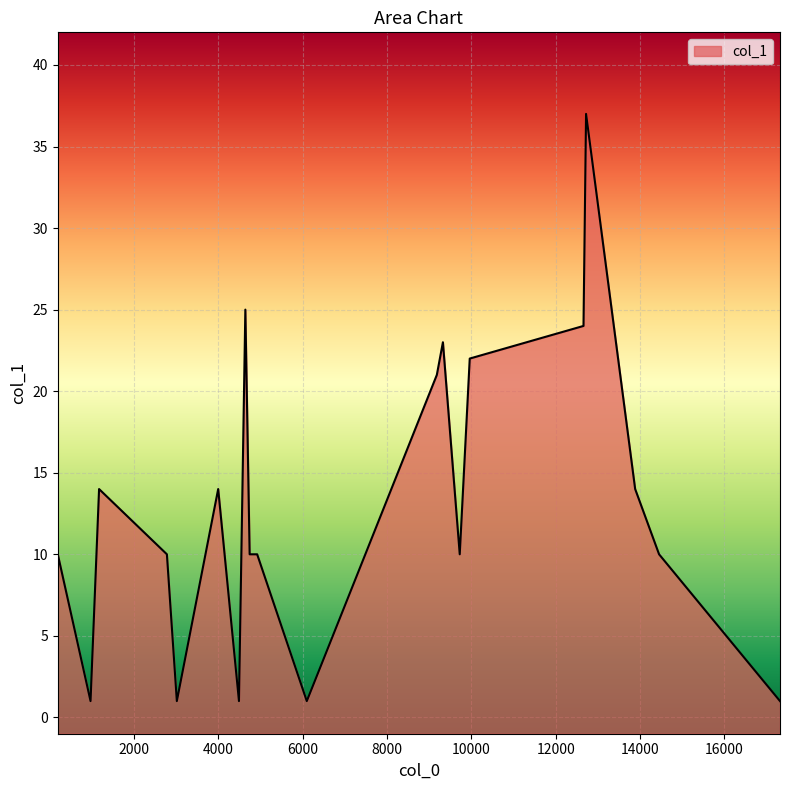

What is the difference between the maximum and minimum values?

36